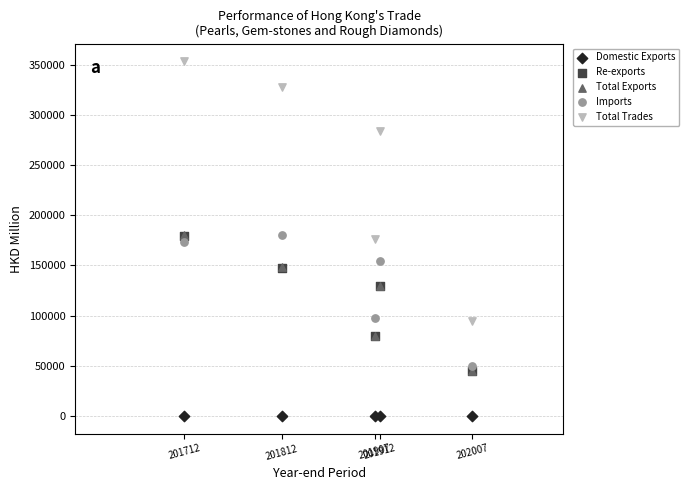

What are all the series names shown in the legend?

Domestic Exports, Re-exports, Total Exports, Imports, Total Trades